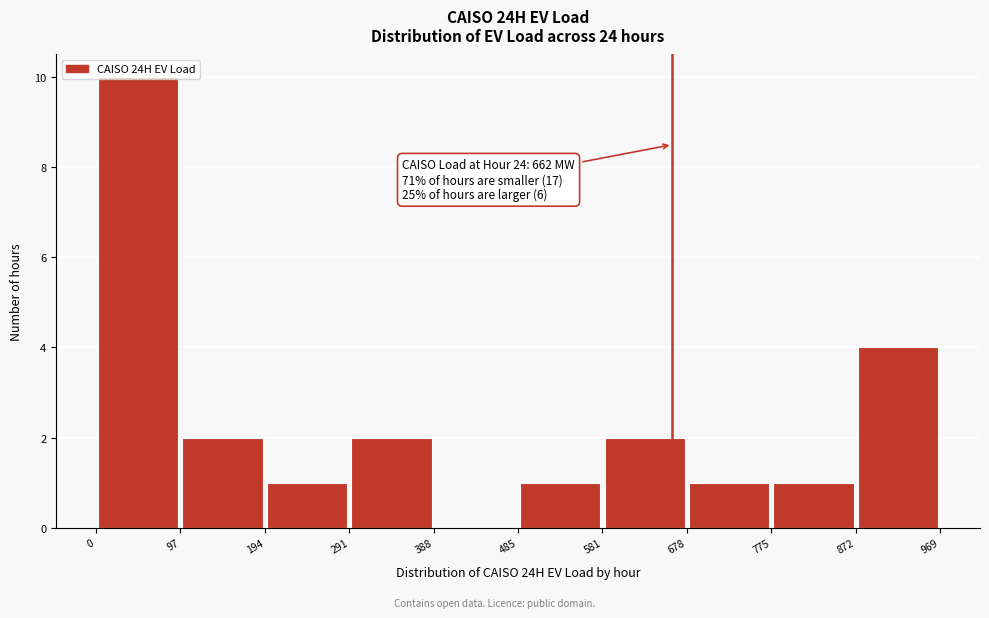

Which range on the x-axis has the tallest bar?

0 to 97